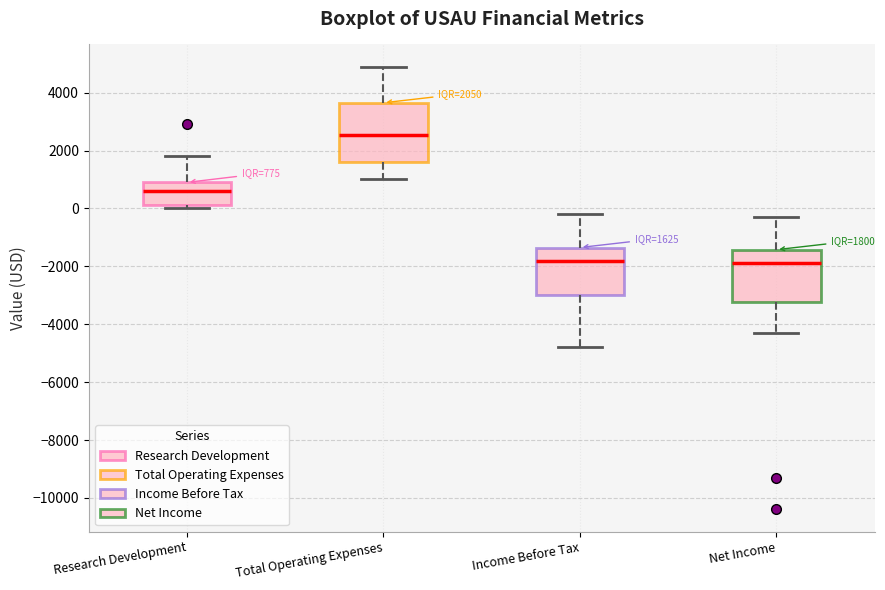

Which box is the tallest, from its lower edge to its upper edge?

Total Operating Expenses